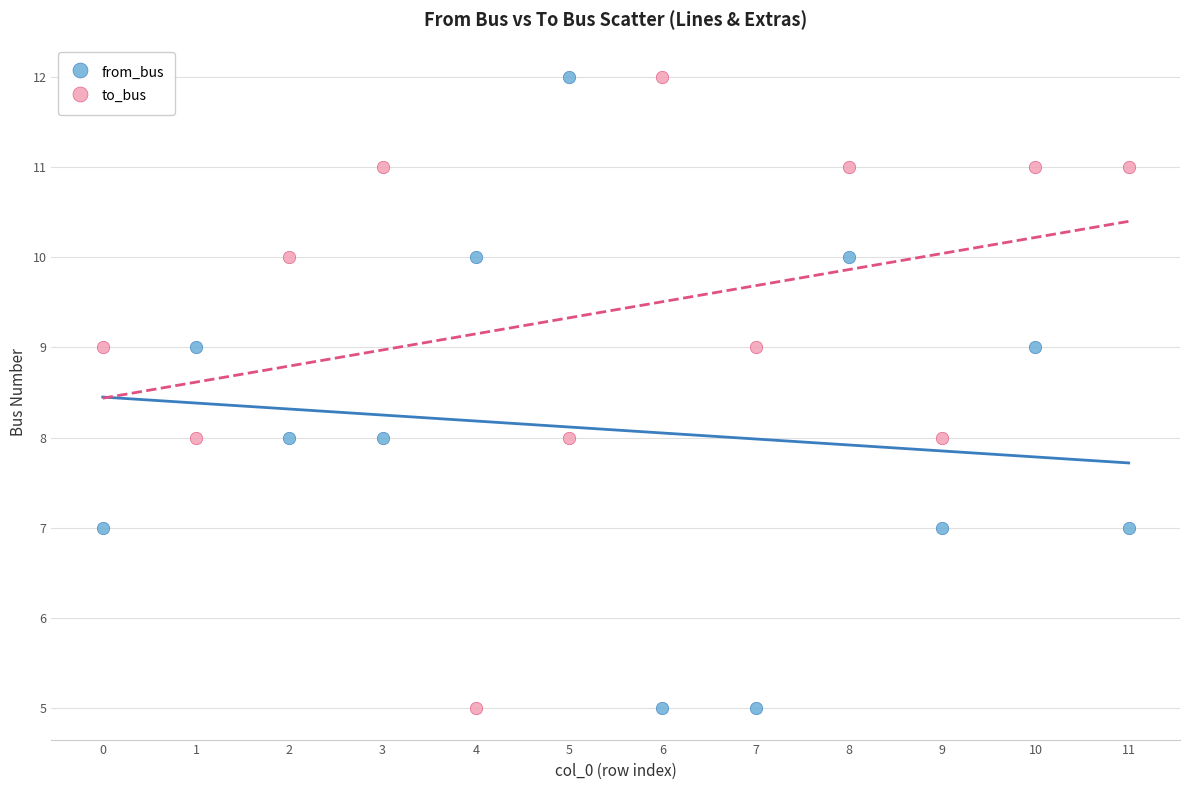

Across all data points, what is the range of Y values (max minus min)?

7